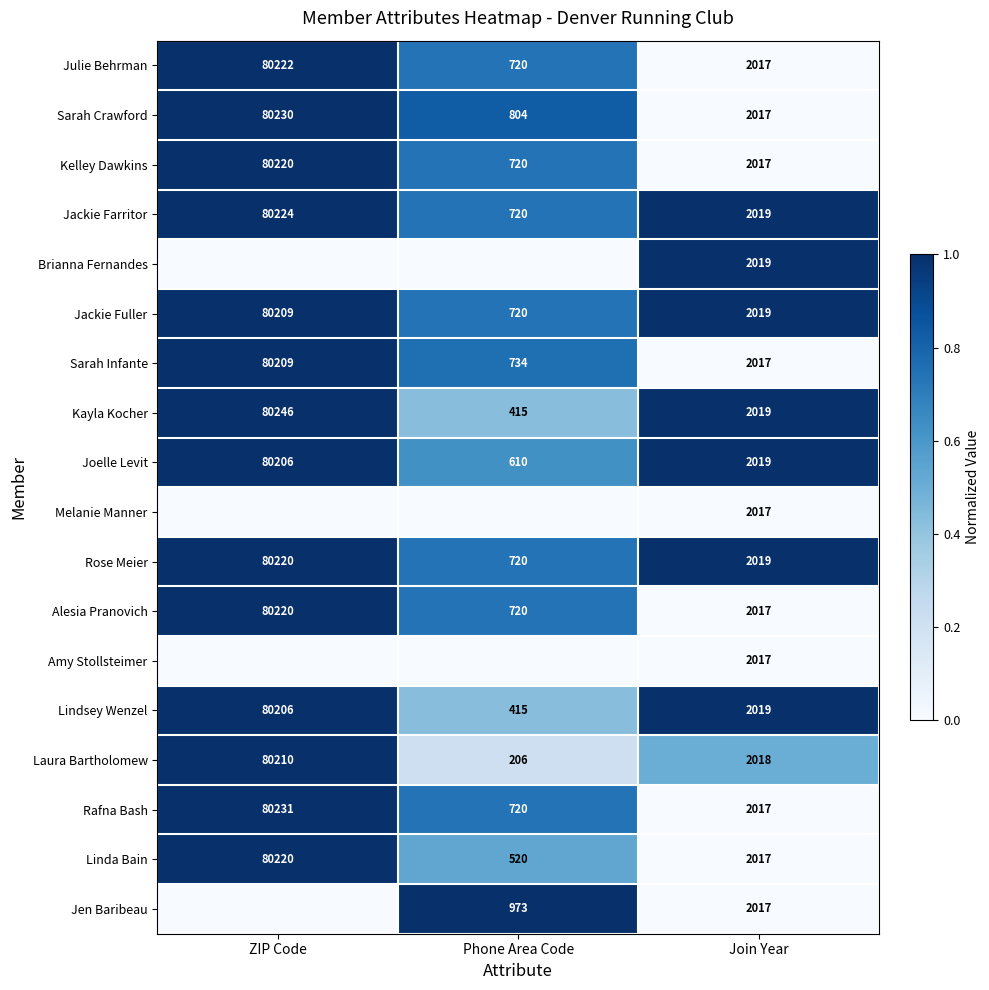

At which label does Linda Bain first exceed 2017?

ZIP Code